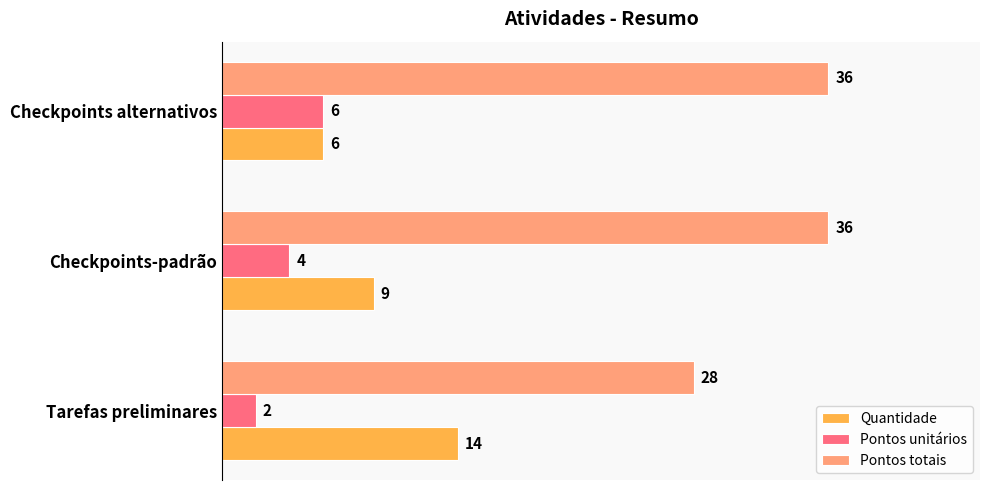

List the series in order of their overall mean, lowest first.

Pontos unitários, Quantidade, Pontos totais